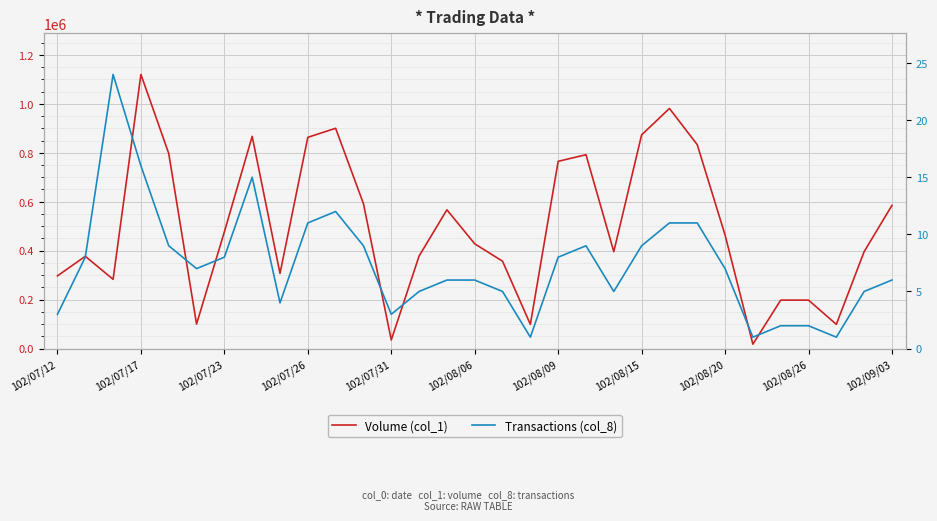

Which series changed the most between 12 and 25?

Volume (col_1)